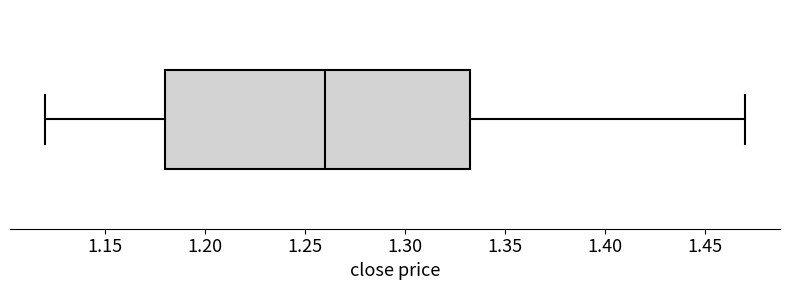

Transcribe this box plot: give where the median line is, the range the box spans, and where the two whiskers end, as read against the x-axis. The values are not printed on the chart, so give them approximately, as read against the axis.

median 1.260, box 1.180 to 1.335, whiskers 1.120 to 1.470